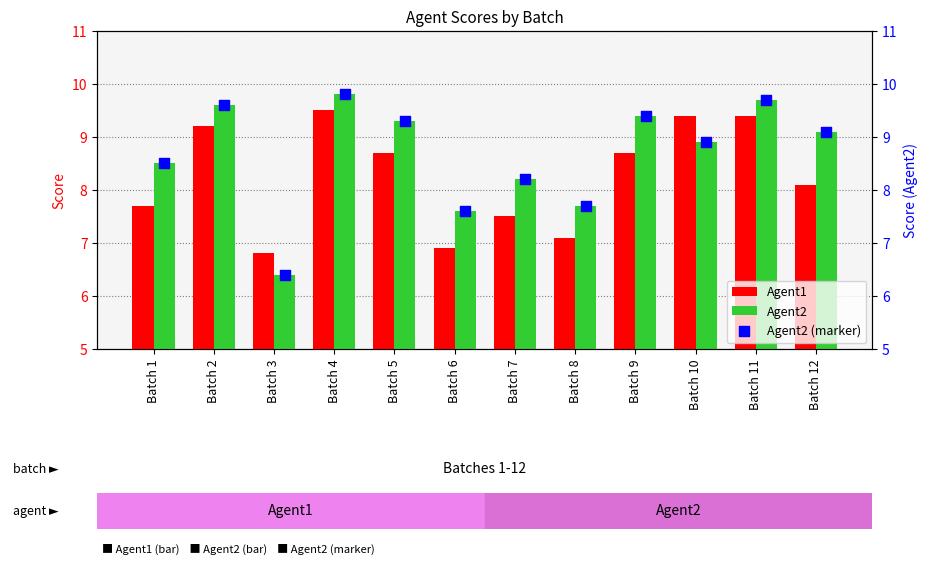

Which series contains the lowest Y value?

Agent2